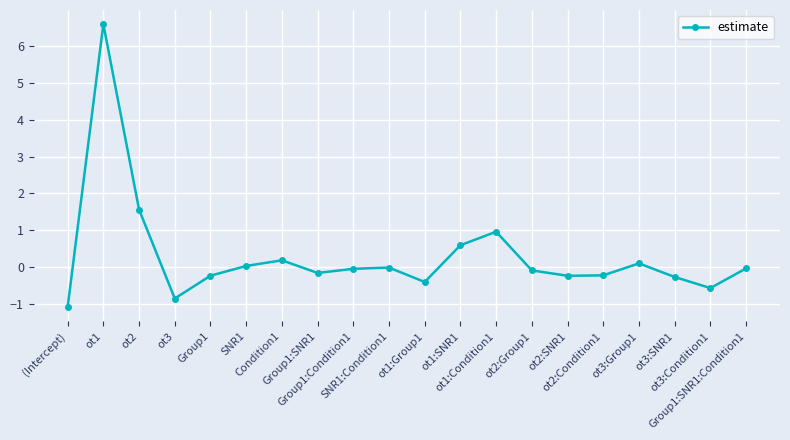

At which category does the chart reach its minimum across all series?

(Intercept)